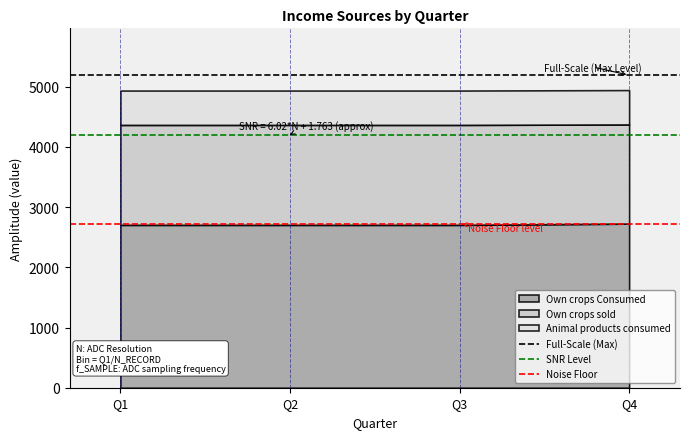

Which series has the largest total across all categories?

Full-Scale (Max)